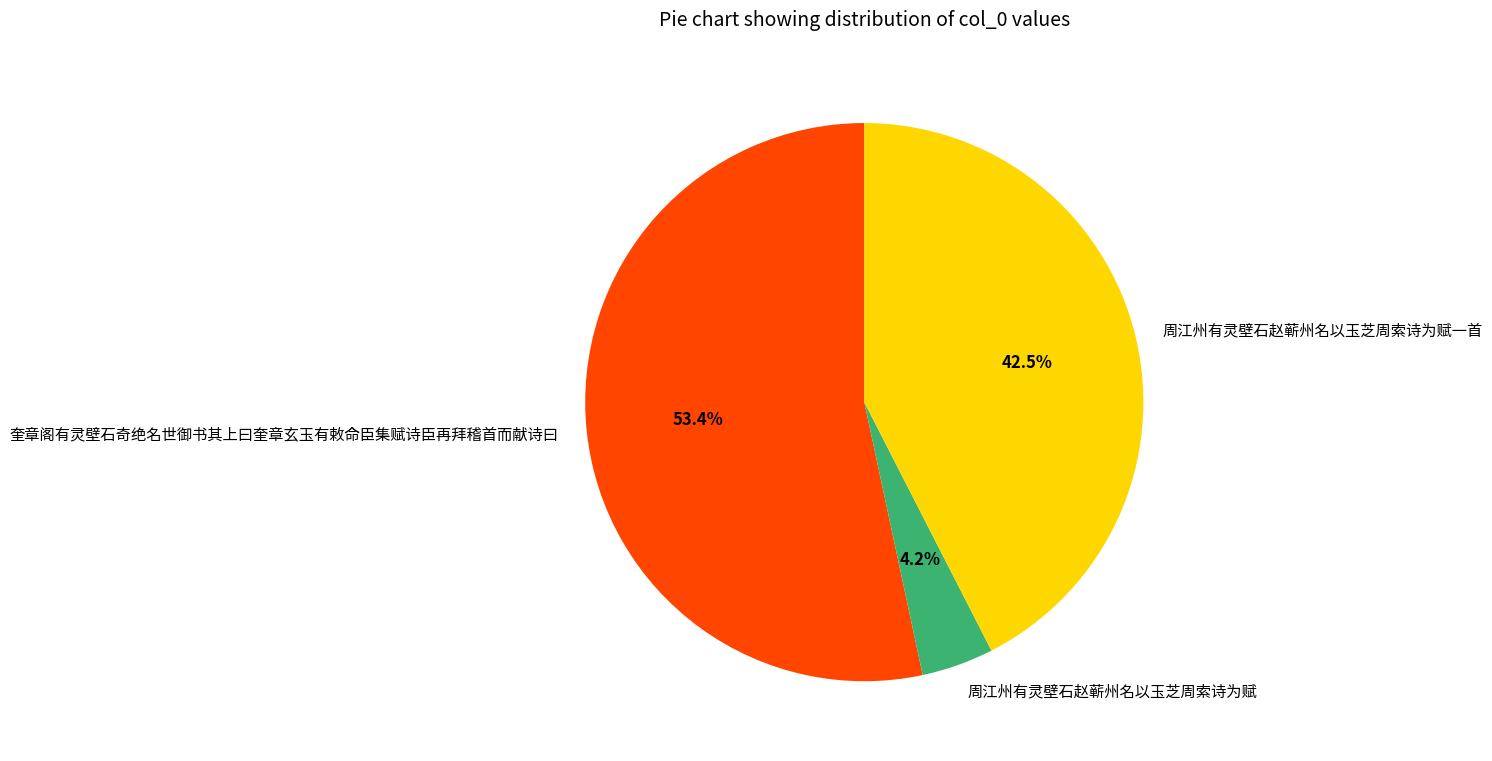

Which category has the smallest portion of the pie?

周江州有灵壁石赵蕲州名以玉芝周索诗为赋